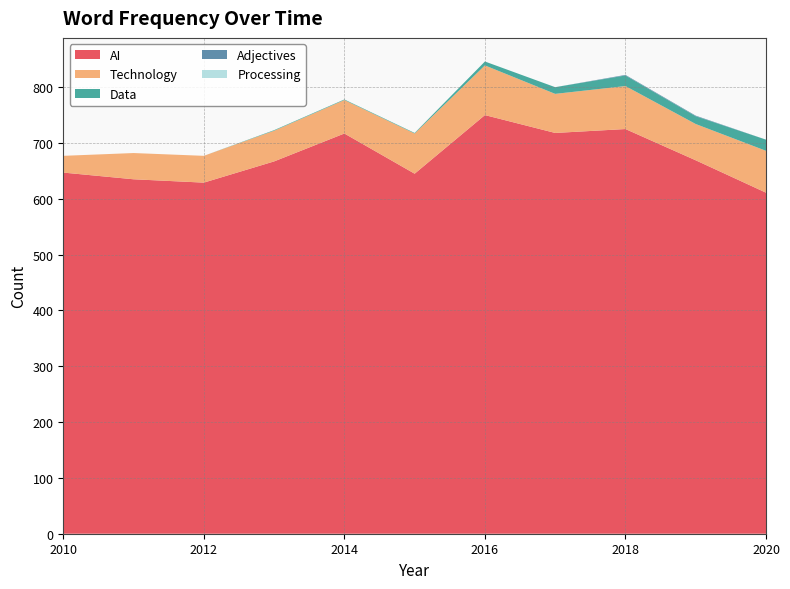

Reading right to left, what are all the values shown in this chart?

AI: 611	669	725	718	750	645	717	667	629	635	647
Technology: 75	65	77	70	89	72	60	55	48	47	30
Data: 20	14	19	12	7	1	1	1	0	0	0
Adjectives: 0	1	1	0	0	0	0	0	0	0	0
Processing: 0	0	0	0	0	0	0	0	0	0	0